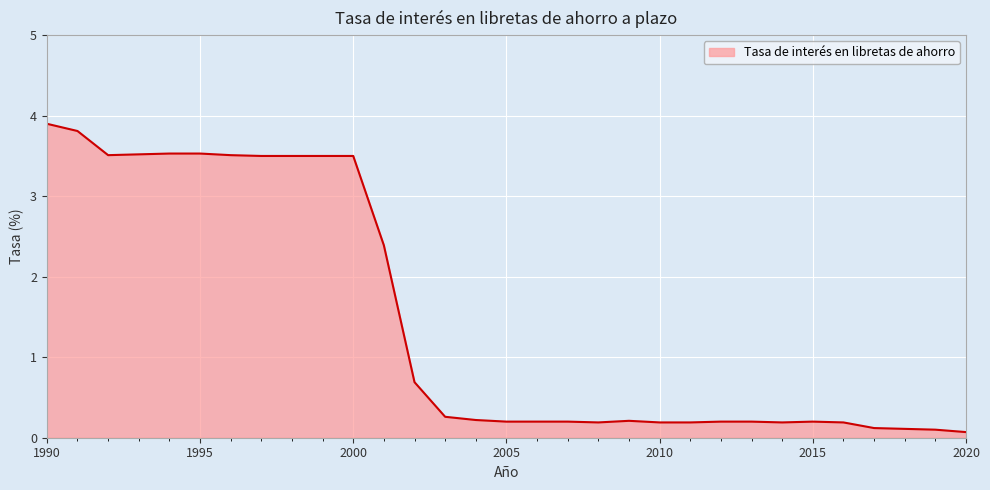

What is the sum of all values?

45.6